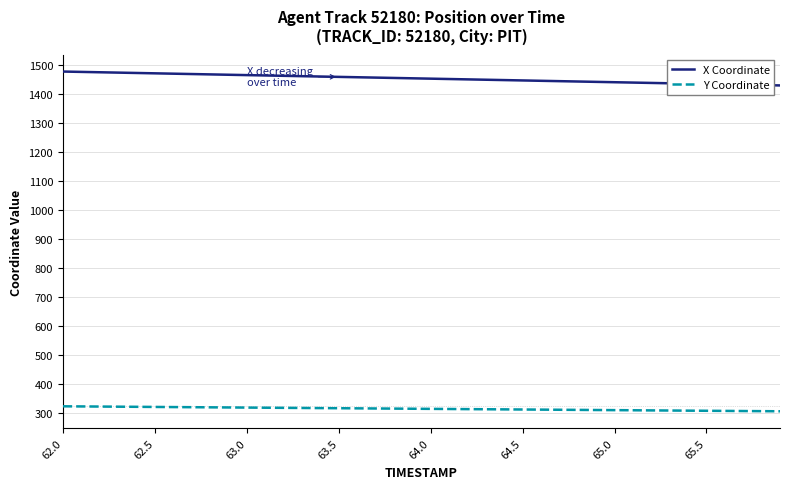

True or false: X Coordinate and Y Coordinate cross at least once.

False